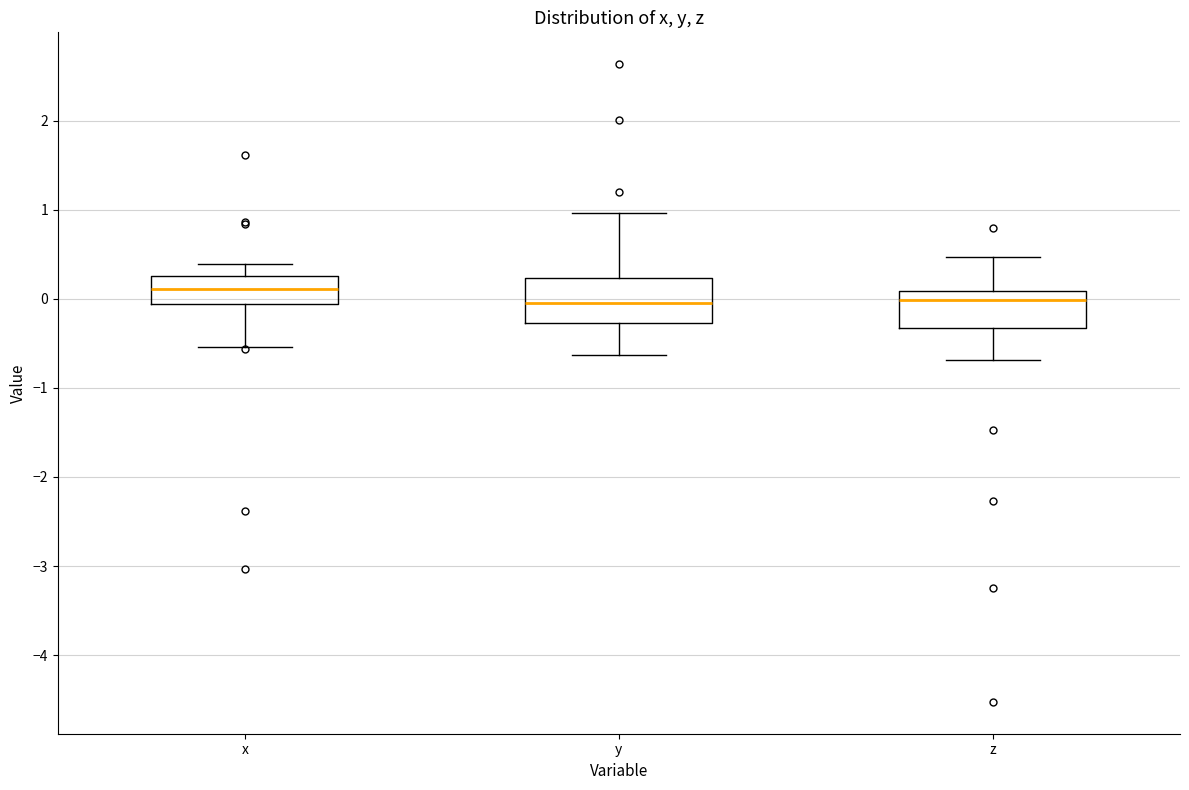

Reading left to right, transcribe this box plot: for each box, give where its median line is, the range the box spans, and where its two whiskers end, as read against the y-axis. The values are not printed on the chart, so give them approximately, as read against the axis.

x: median 0.1, box -0.1 to 0.3, whiskers -0.5 to 0.4
y: median 0.0, box -0.3 to 0.2, whiskers -0.6 to 1.0
z: median 0.0, box -0.3 to 0.1, whiskers -0.7 to 0.5